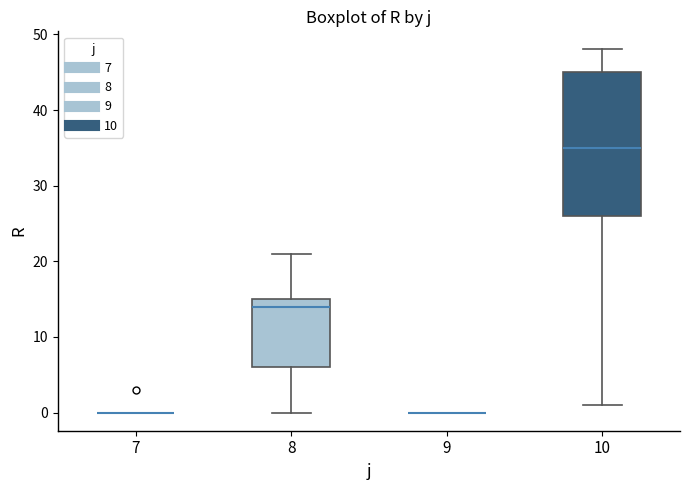

Comparing the boxes themselves (not the whiskers), which one is the tallest?

10